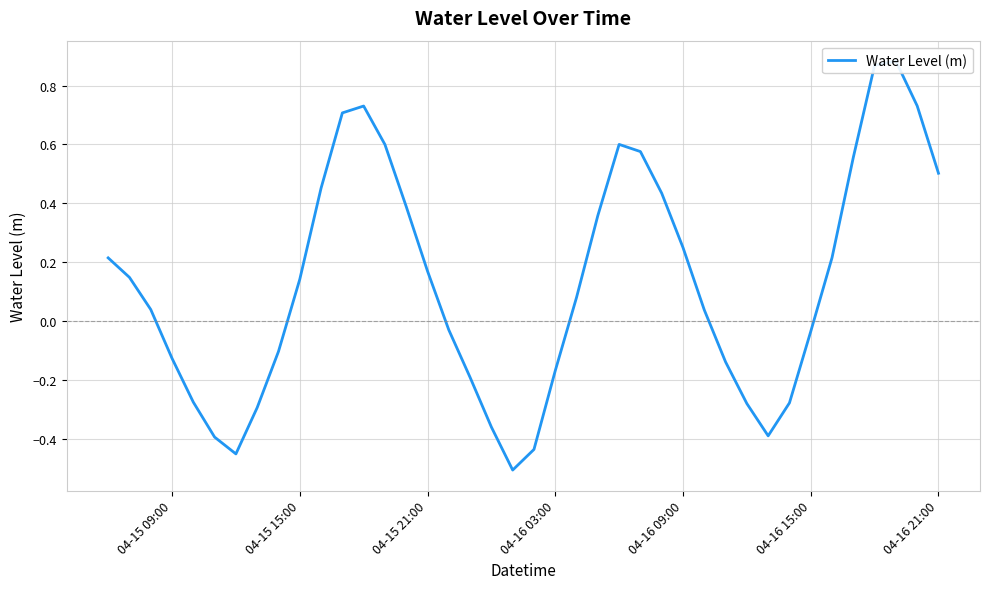

How many values are below zero?

17